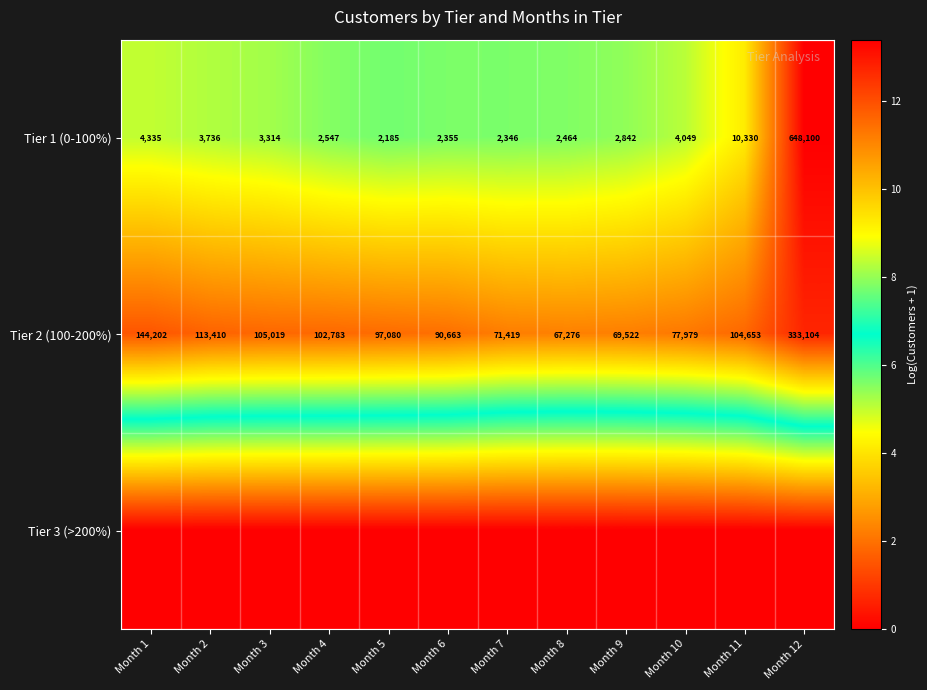

Where does the Tier 2 (100-200%) series first go above 102783?

Month 1